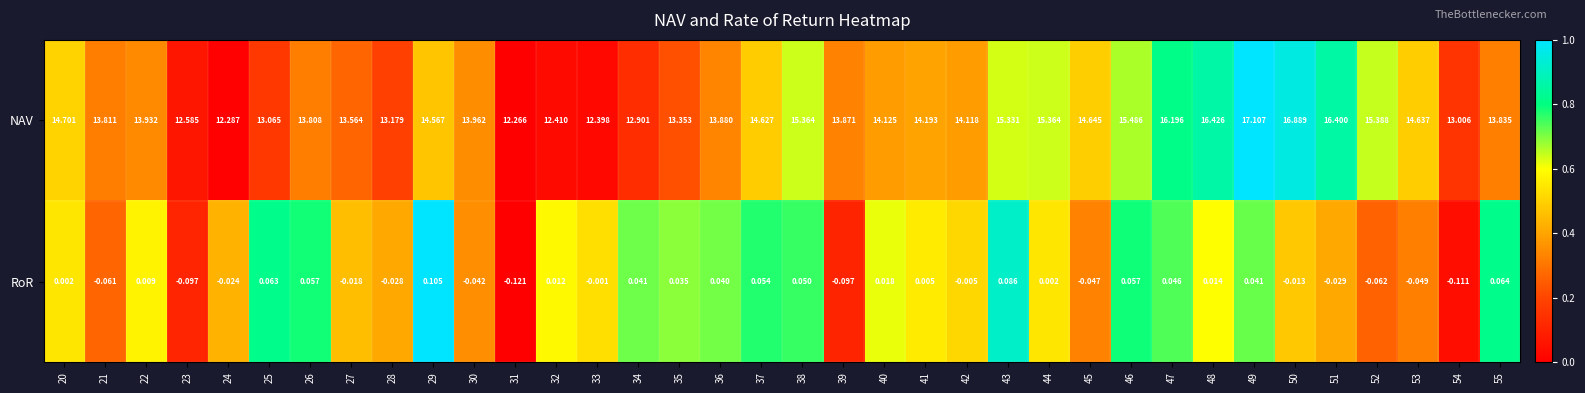

What is the difference between the highest and lowest values at 22?

13.9